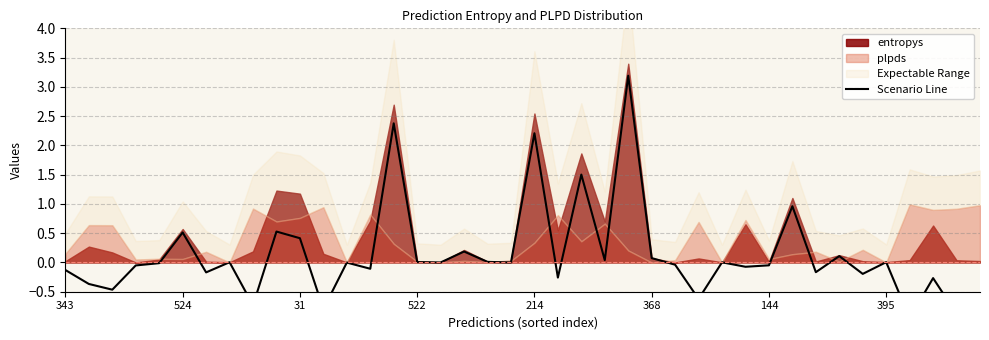

Does the chart have visible grid lines?

Yes